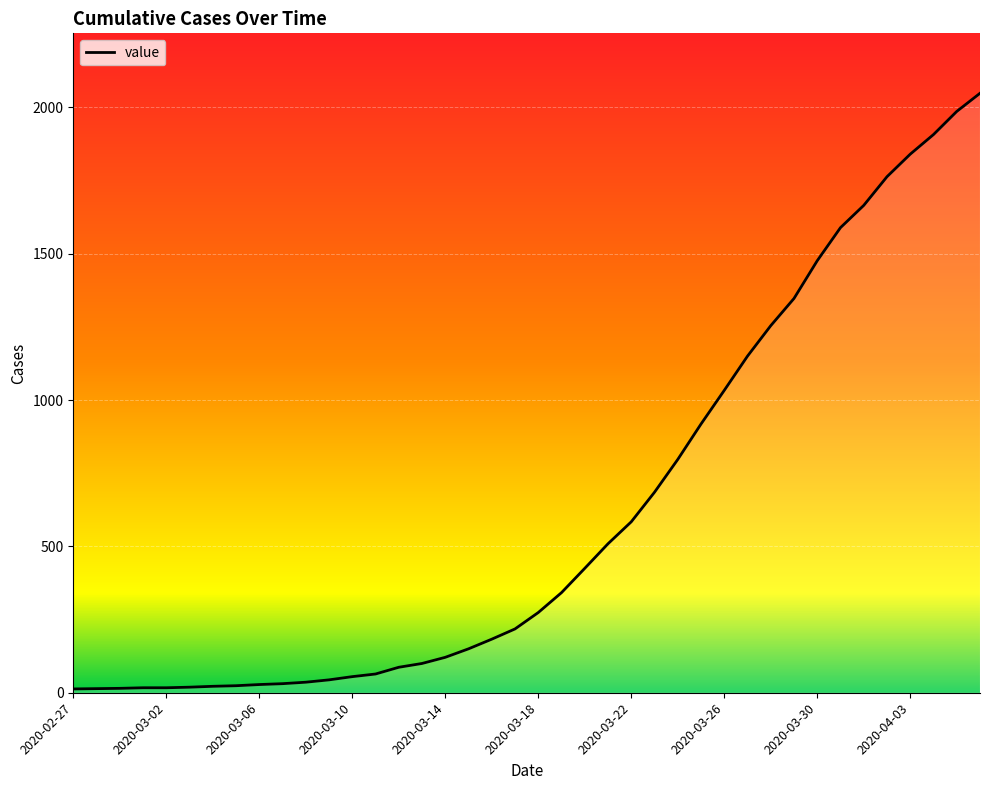

What is the difference between the maximum and minimum values?

2035